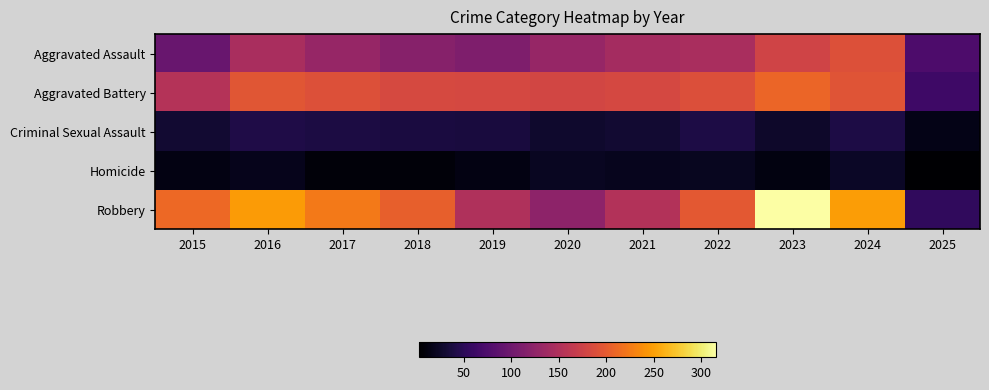

Between 2019 and 2023, which series saw the biggest shift?

Robbery